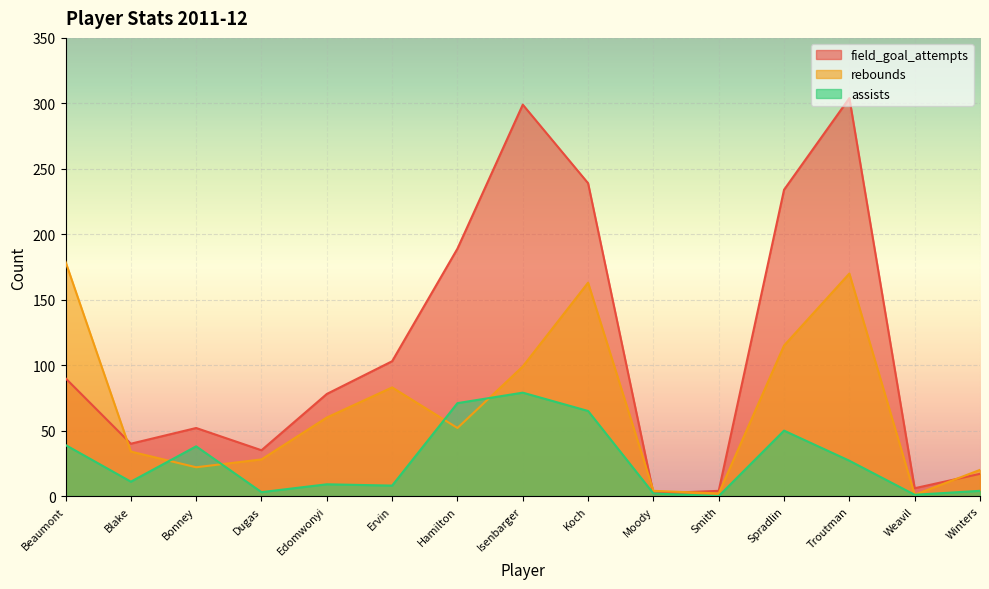

What is the label of the 9th point from the left?

Koch